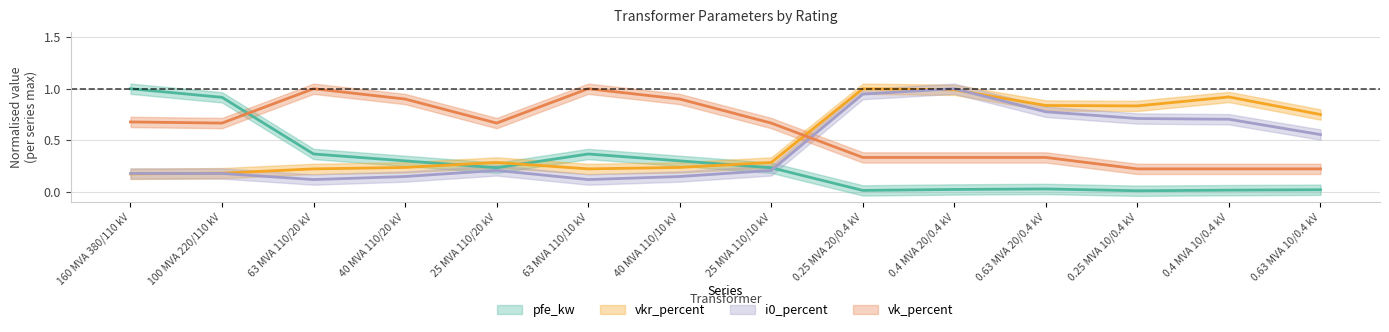

Which has a higher value, 0.4 MVA 10/0.4 kV or 0.63 MVA 10/0.4 kV?

0.63 MVA 10/0.4 kV